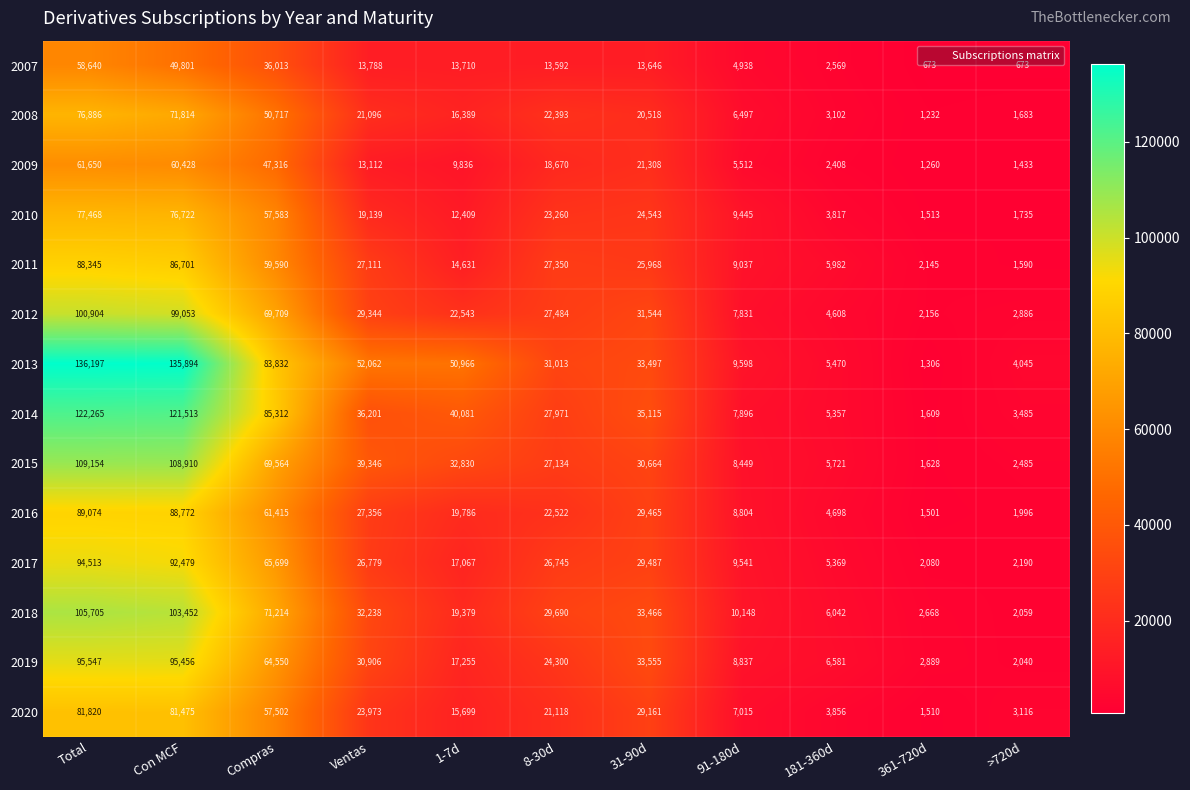

The value of 2013 at 1-7d is 30170. True or false?

False